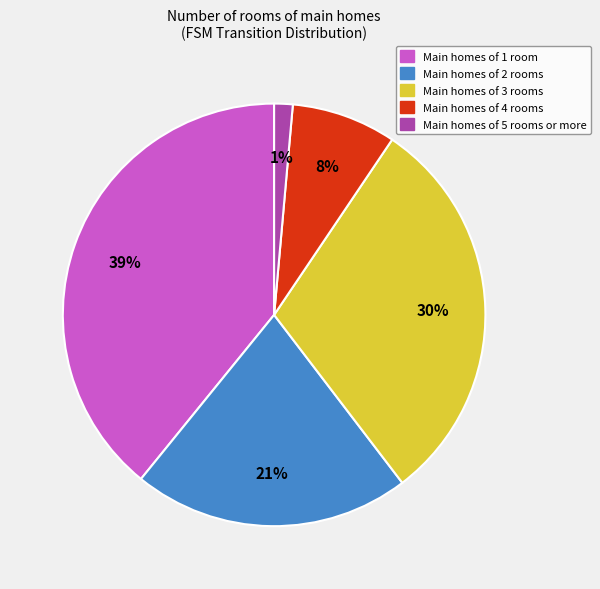

How many segments does this pie chart have?

5